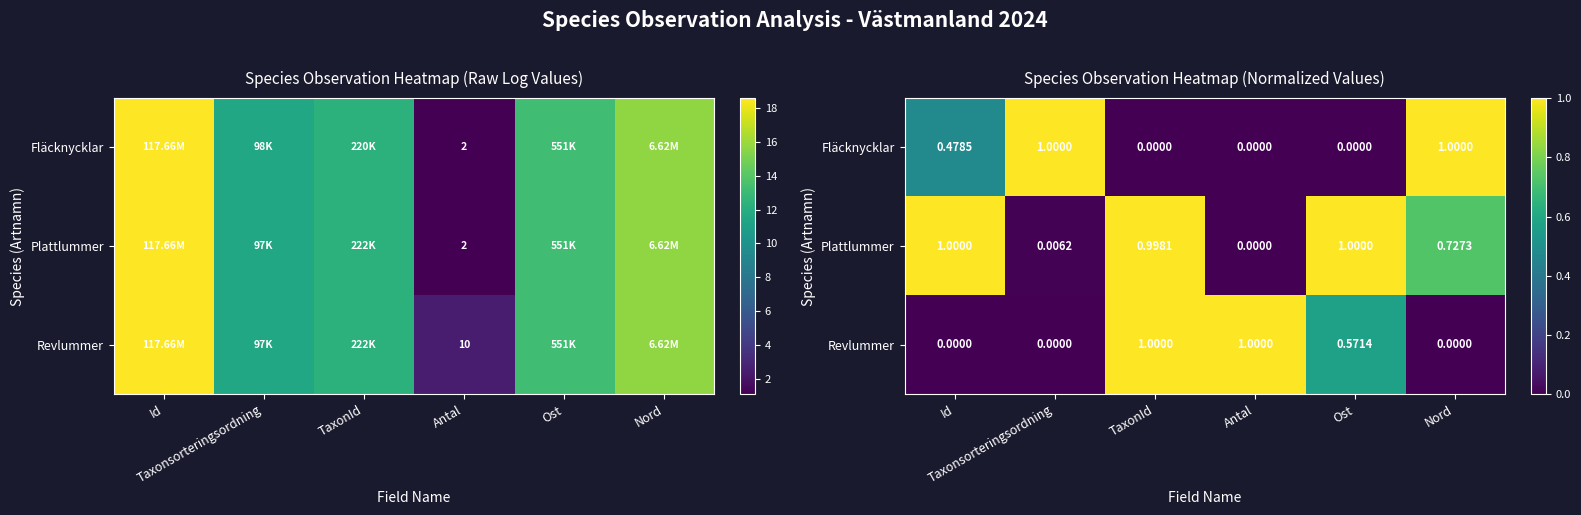

The Revlummer series shows 1.0 at TaxonId. True or false?

True